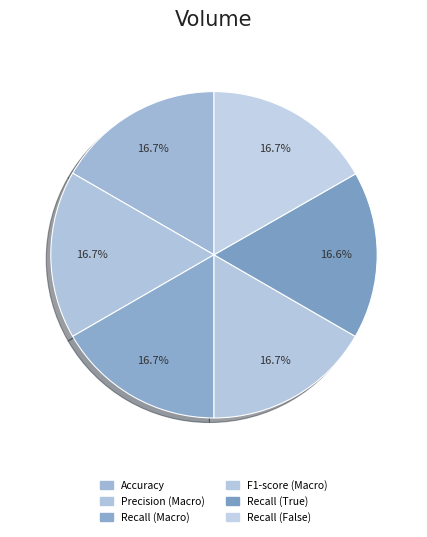

How many slices are in this pie chart?

6